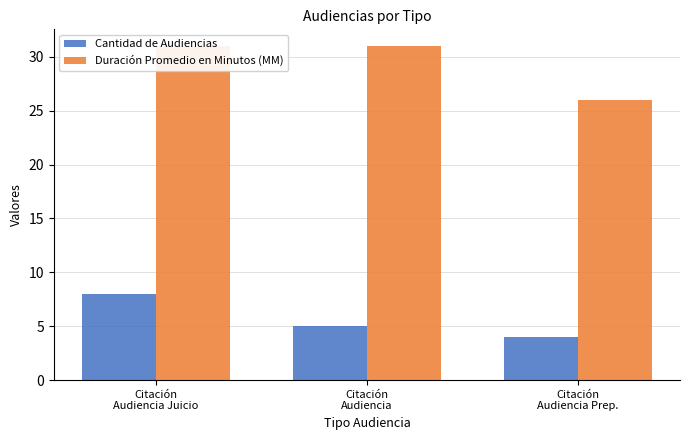

What is the average value of the Duración Promedio en Minutos (MM) series?

29